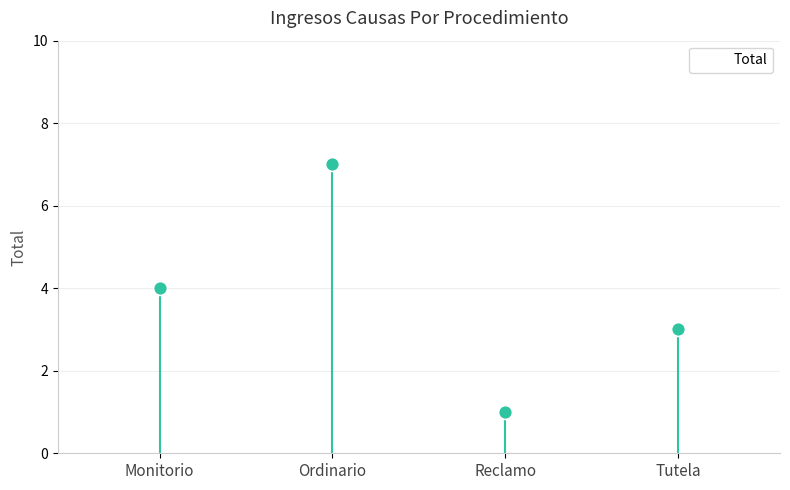

What is the sum of the values at Tutela and Reclamo?

4